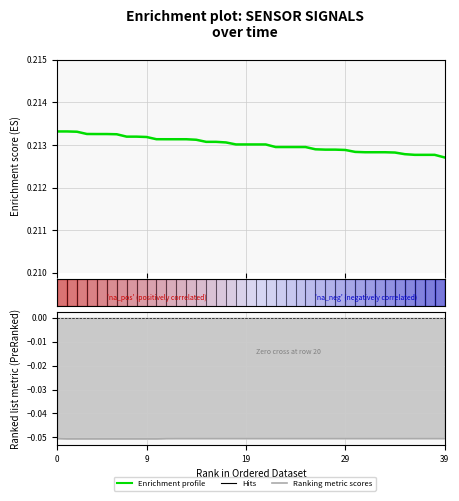

Reading right to left, extract all data points from this chart.

Enrichment profile: 0.2	0.2	0.2	0.2	0.2	0.2	0.2	0.2	0.2	0.2	0.2	0.2	0.2	0.2	0.2	0.2	0.2	0.2	0.2	0.2	0.2	0.2	0.2	0.2	0.2	0.2	0.2	0.2	0.2	0.2	0.2	0.2	0.2	0.2	0.2	0.2	0.2	0.2	0.2	0.2
Ranking metric scores: -0.1	-0.1	-0.1	-0.1	-0.1	-0.1	-0.1	-0.1	-0.1	-0.1	-0.1	-0.1	-0.1	-0.1	-0.1	-0.1	-0.1	-0.1	-0.1	-0.1	-0.1	-0.1	-0.1	-0.1	-0.1	-0.1	-0.1	-0.1	-0.1	-0.1	-0.1	-0.1	-0.1	-0.1	-0.1	-0.1	-0.1	-0.1	-0.1	-0.1